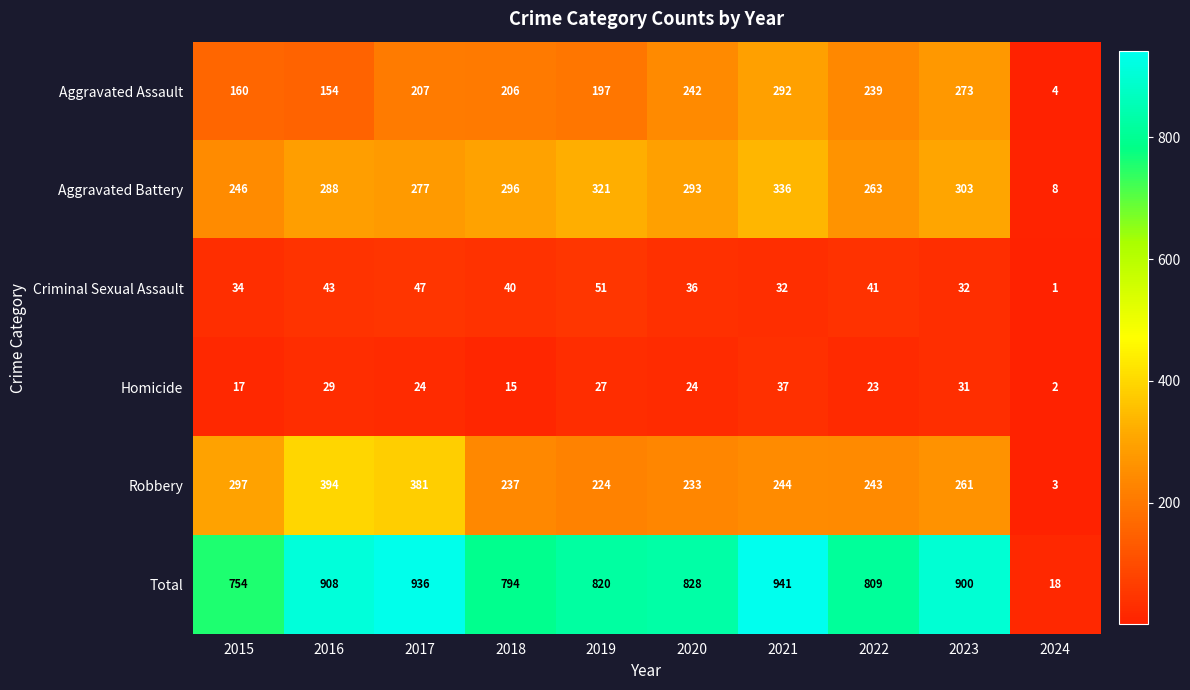

At which category does the chart reach its minimum across all series?

2024